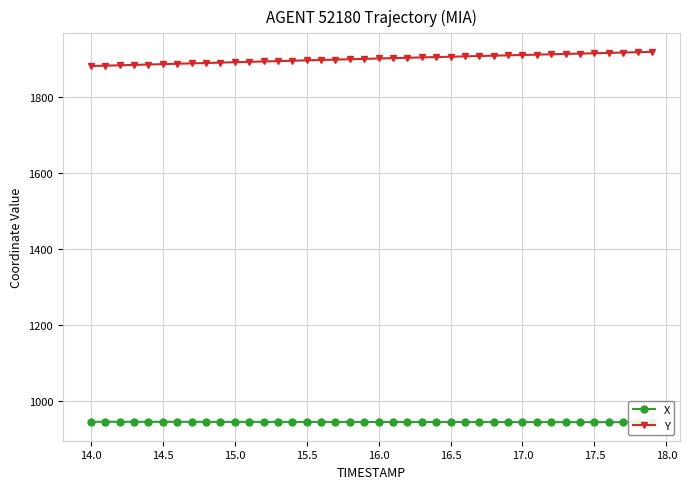

What is the value of the Y point at the 19th from the left?

1899.3